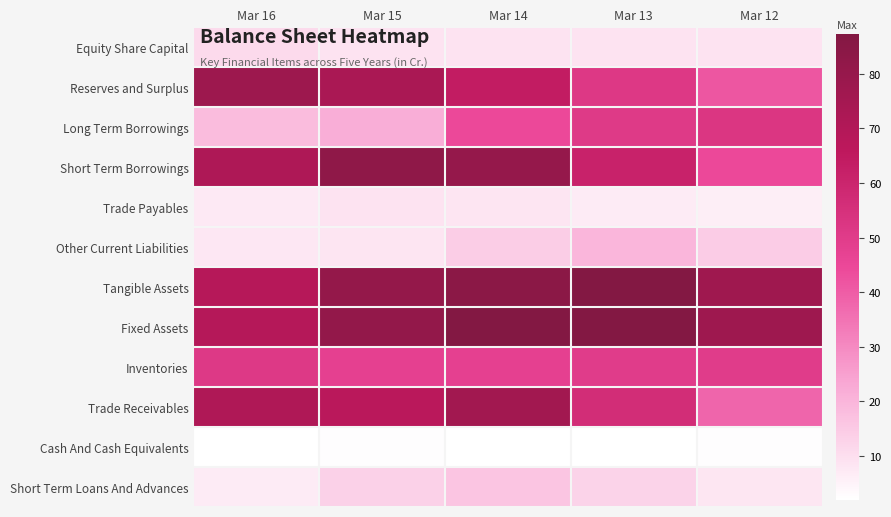

Which series has the largest total across all categories?

Fixed Assets